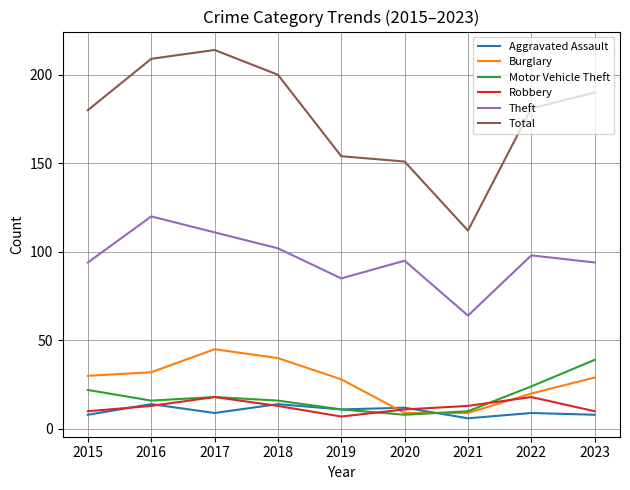

What is the greatest value displayed?

214